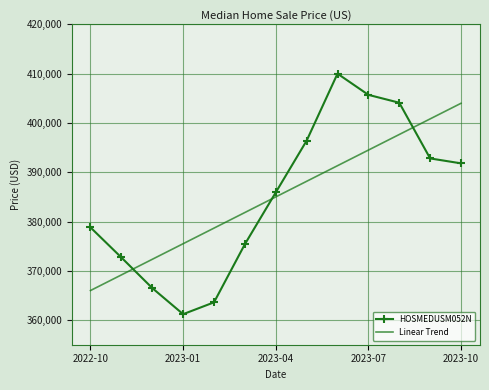

True or false: Linear Trend and HOSMEDUSM052N intersect in this chart.

True